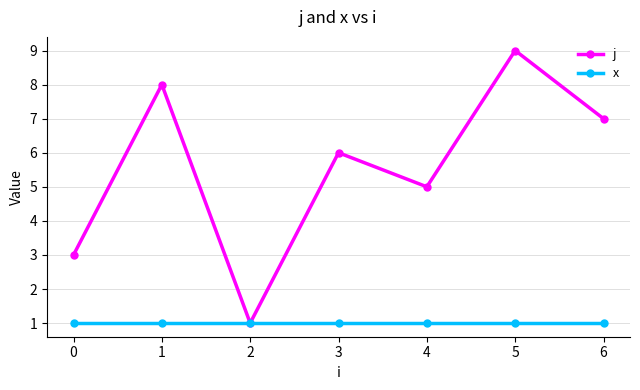

Is it true that x equals 1 at 6?

True